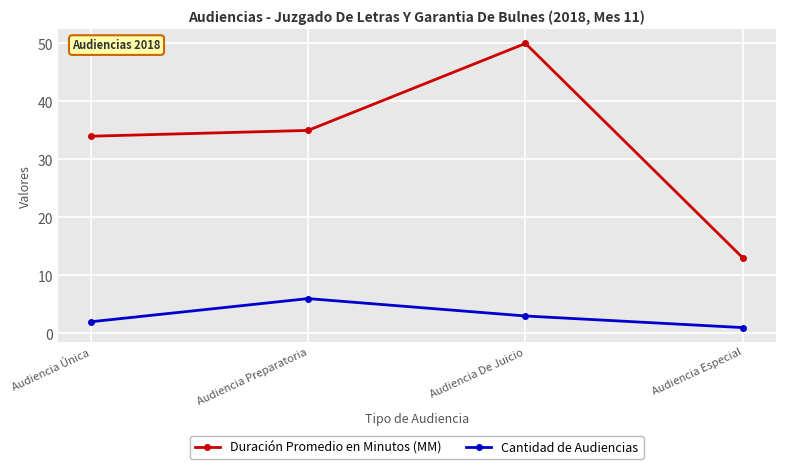

Which series changed the most between Audiencia Preparatoria and Audiencia Especial?

Duración Promedio en Minutos (MM)